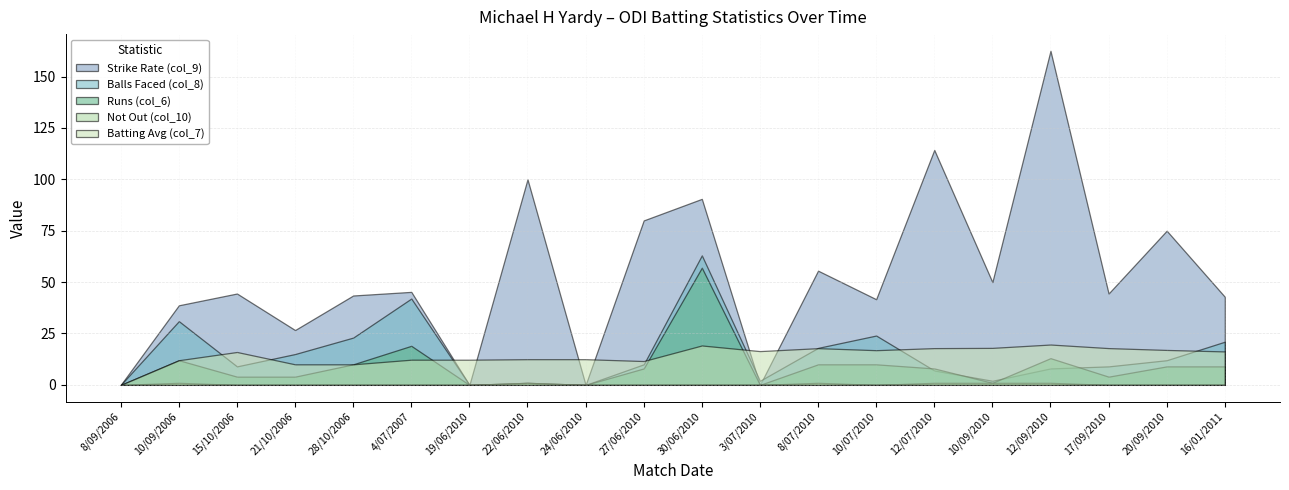

Between 10/09/2006 and 12/07/2010, which series saw the biggest shift?

Strike Rate (col_9)